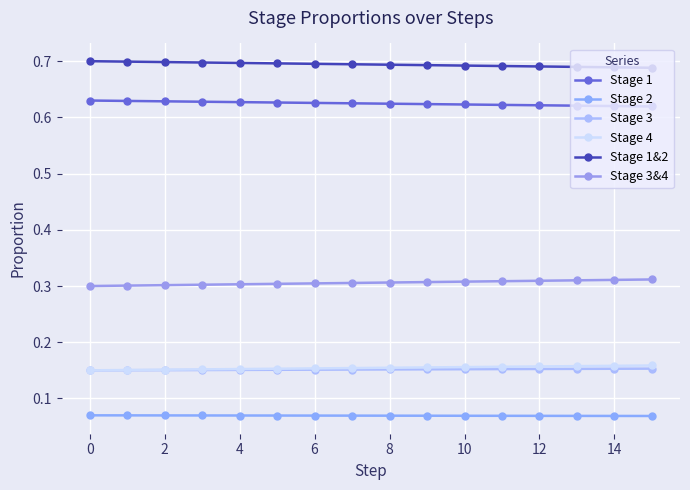

What is the value of the Stage 4 point at the 15th from the left?

0.2